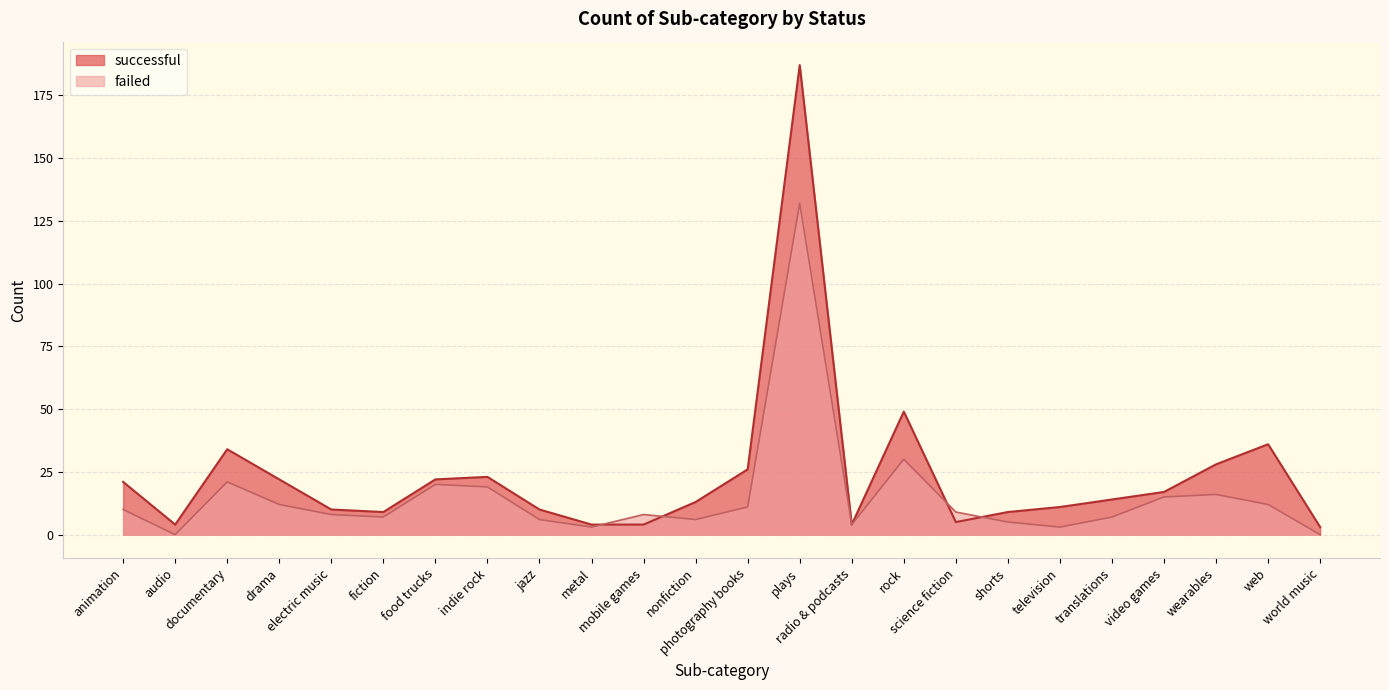

Which series changed the most between indie rock and video games?

successful